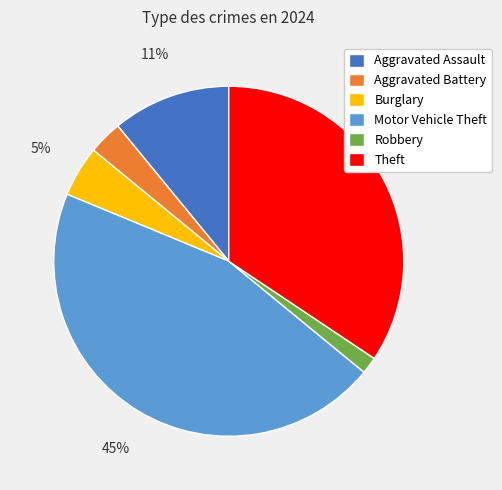

True or false: Burglary accounts for 5% of the total.

True